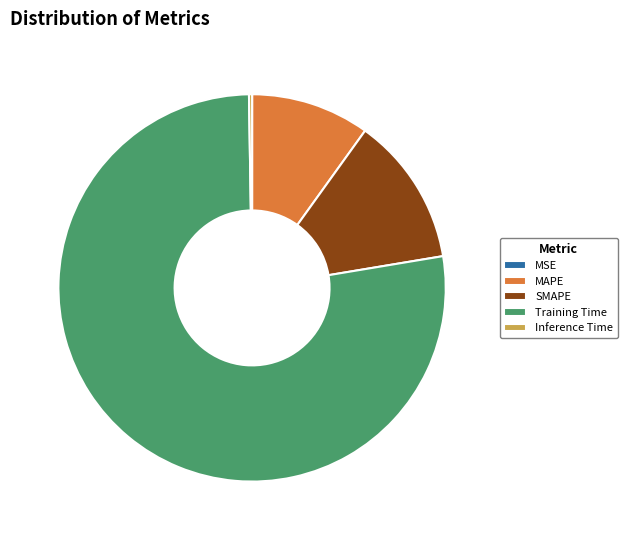

Between Training Time and SMAPE, which is larger?

Training Time